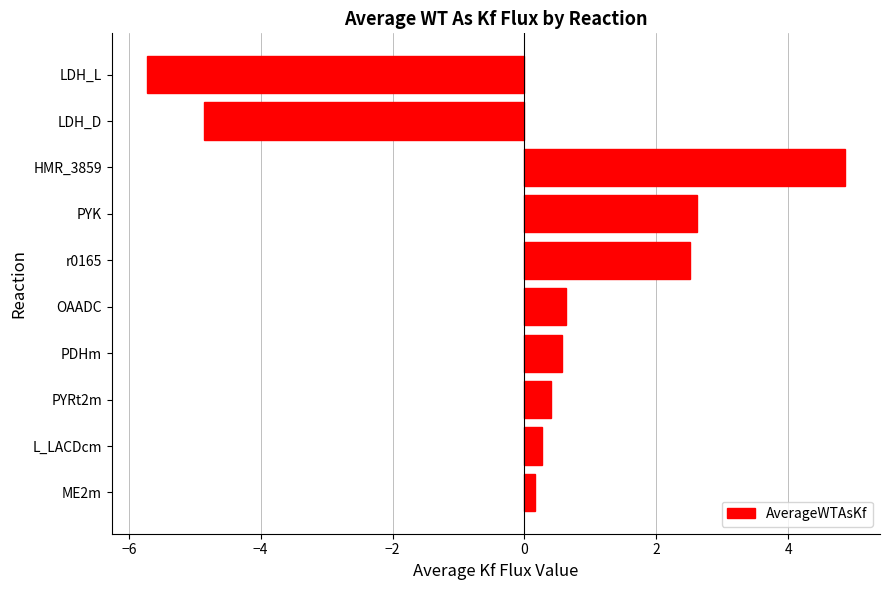

Is it true that the value at OAADC is 1.0?

False